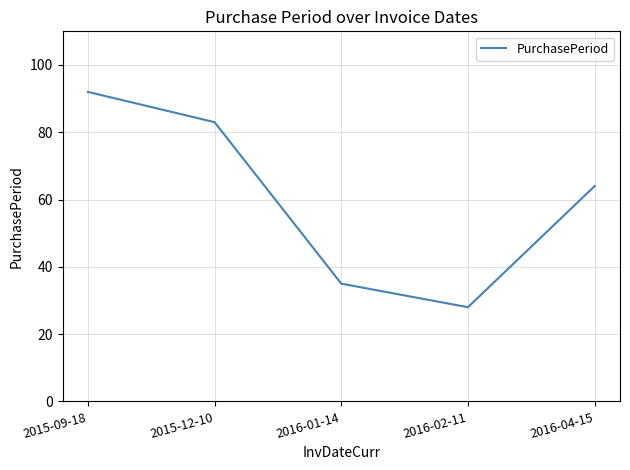

What is the change in value from 2015-09-18 to 2016-04-15?

-28